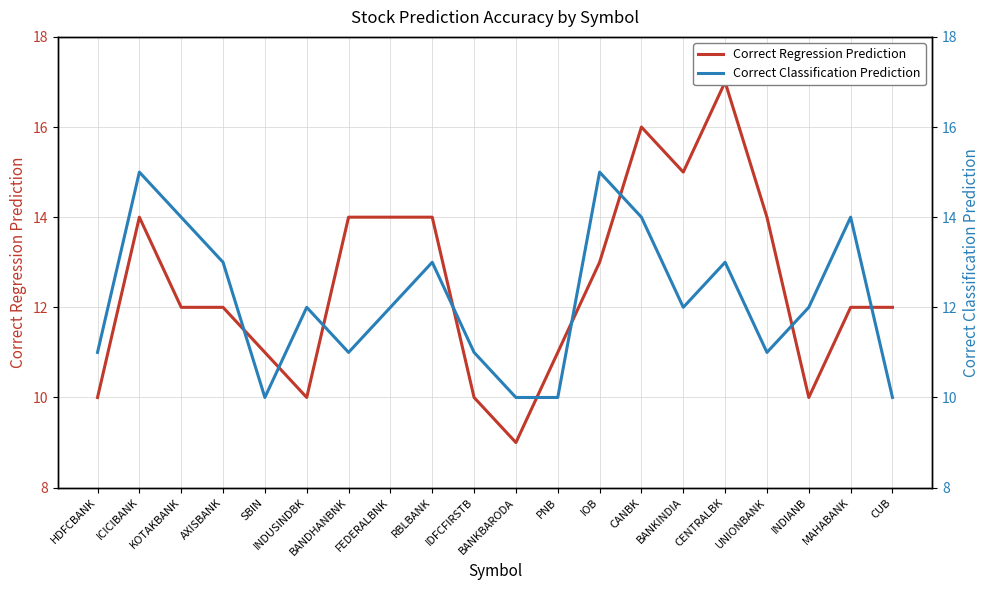

Where does the Correct Regression Prediction series first go above 12?

ICICIBANK